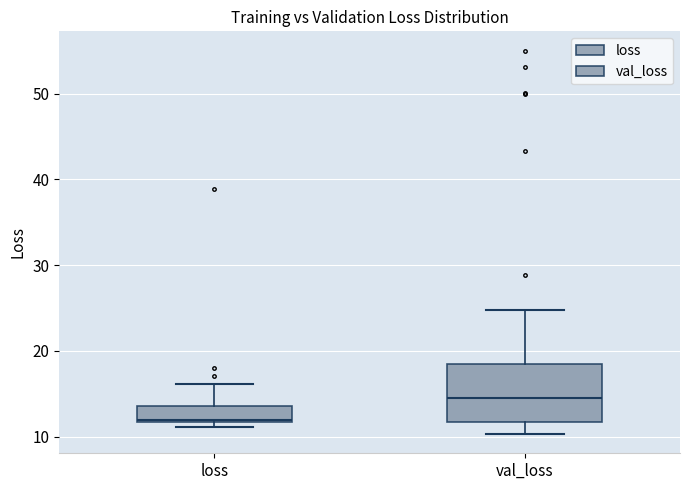

Which box's median line is the highest?

val_loss